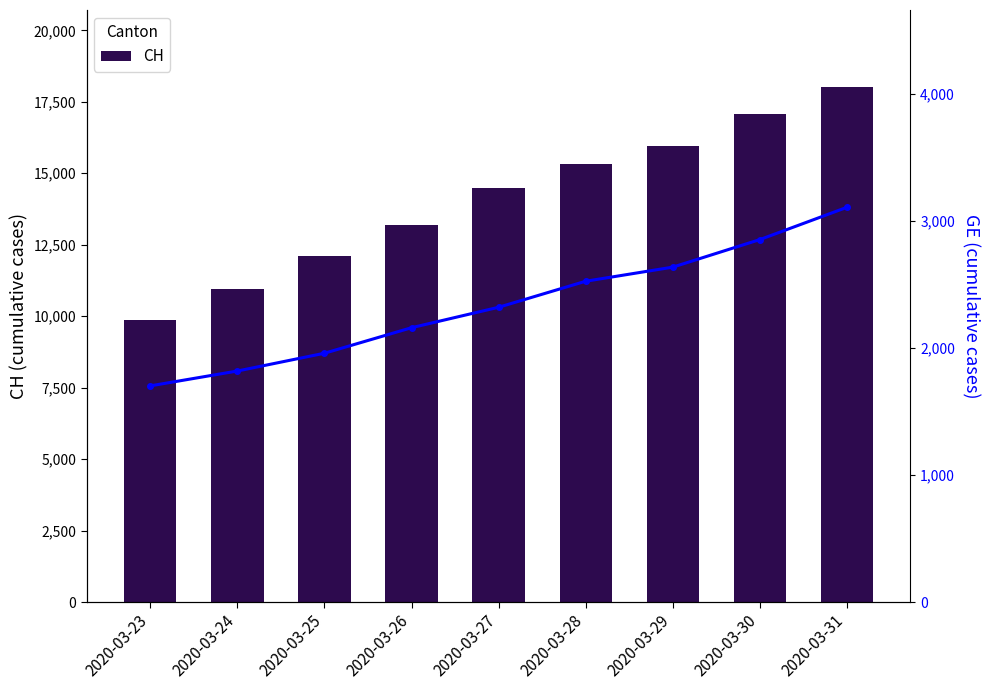

How many data points in GE are above 2322?

4